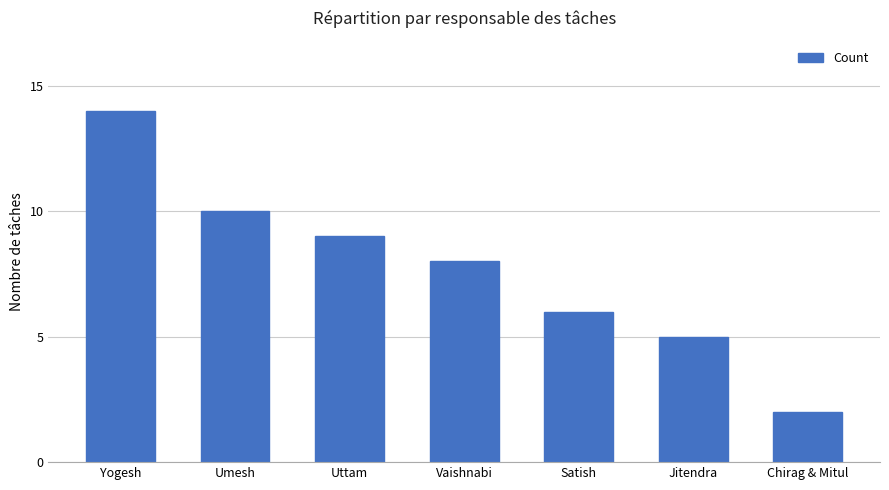

Between Satish and Chirag & Mitul, which is larger?

Satish